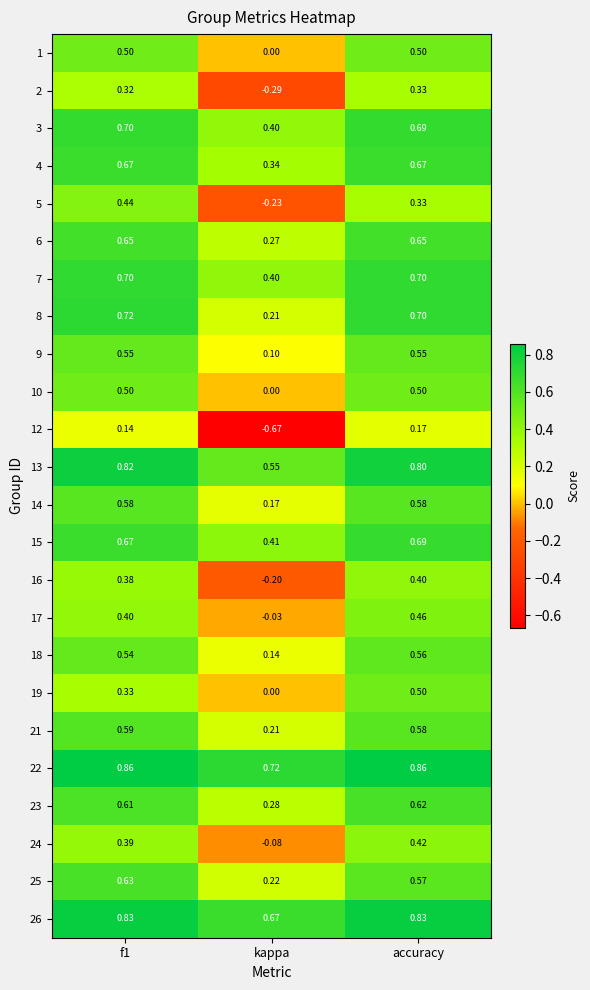

At which label does 6 reach its minimum?

kappa